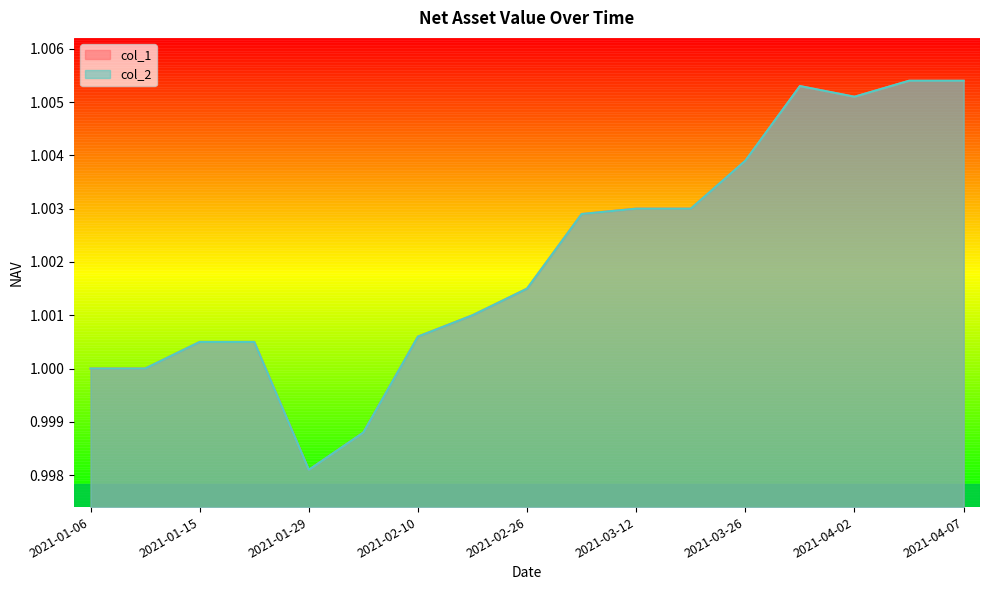

True or false: col_1 and col_2 intersect in this chart.

False